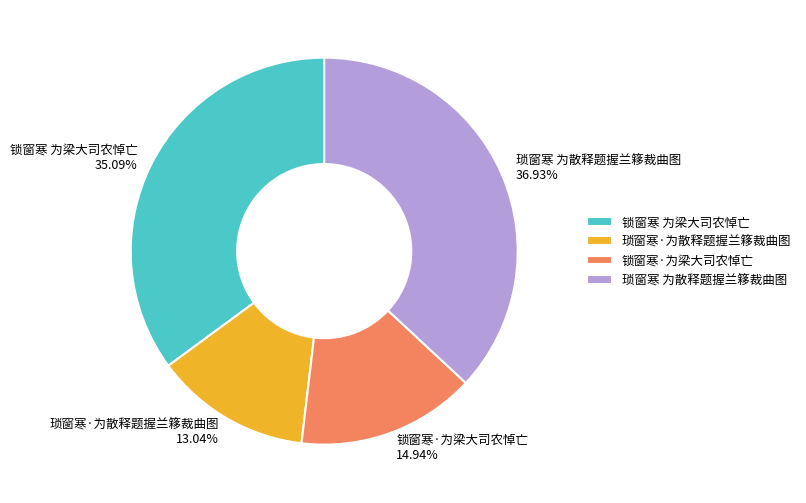

What percentage is the 琐窗寒·为散释题握兰簃裁曲图 slice, to the nearest percent?

13%